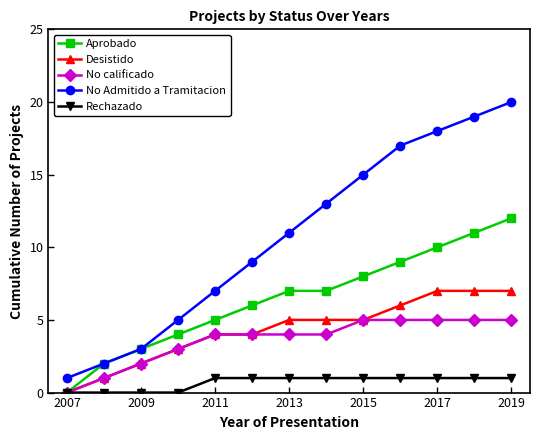

Count the number of data series in this chart.

5